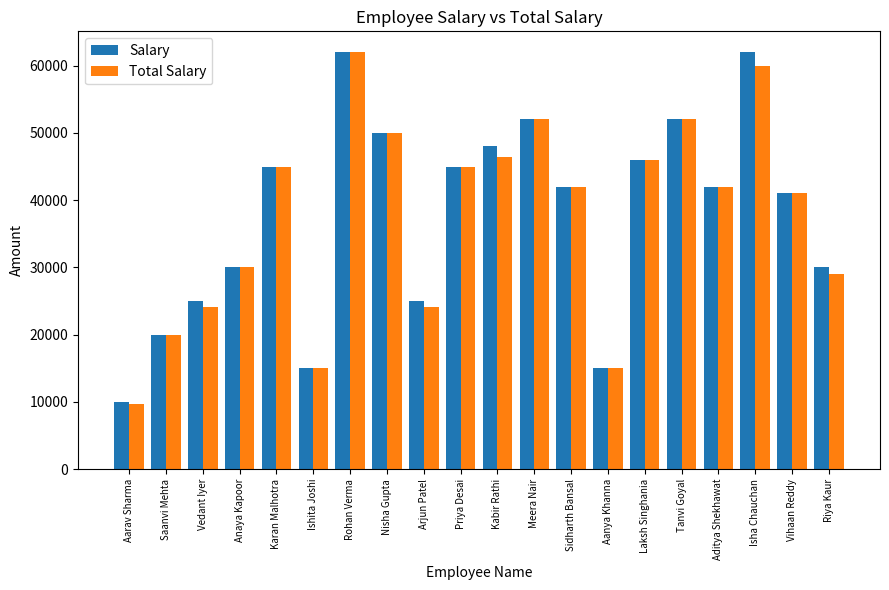

Reading left to right, extract all data points from this chart.

Salary: 10000.0	20000.0	25000.0	30000.0	45000.0	15000.0	62000.0	50000.0	25000.0	45000.0	48000.0	52000.0	42000.0	15000.0	46000.0	52000.0	42000.0	62000.0	41000.0	30000.0
Total Salary: 9666.7	20000.0	24166.7	30000.0	45000.0	15000.0	62000.0	50000.0	24166.7	45000.0	46400.0	52000.0	42000.0	15000.0	46000.0	52000.0	42000.0	59933.3	41000.0	29000.0